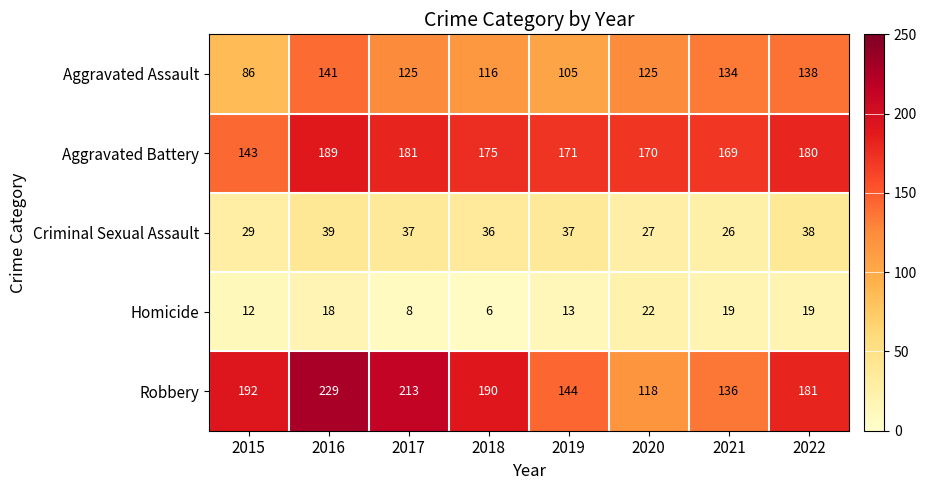

Rank the series by their maximum value, from highest to lowest.

Robbery, Aggravated Battery, Aggravated Assault, Criminal Sexual Assault, Homicide